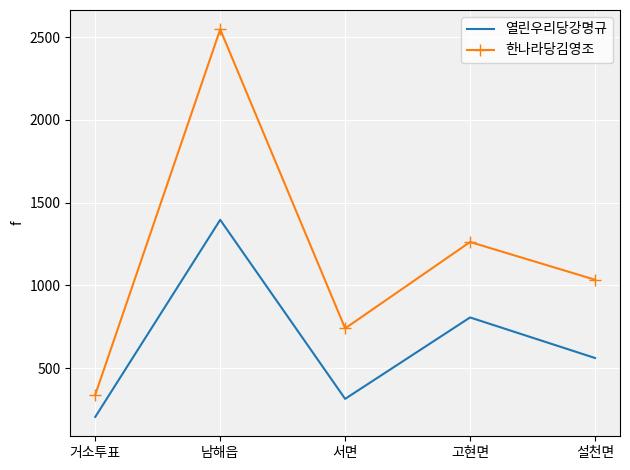

What is the smallest value displayed?

205